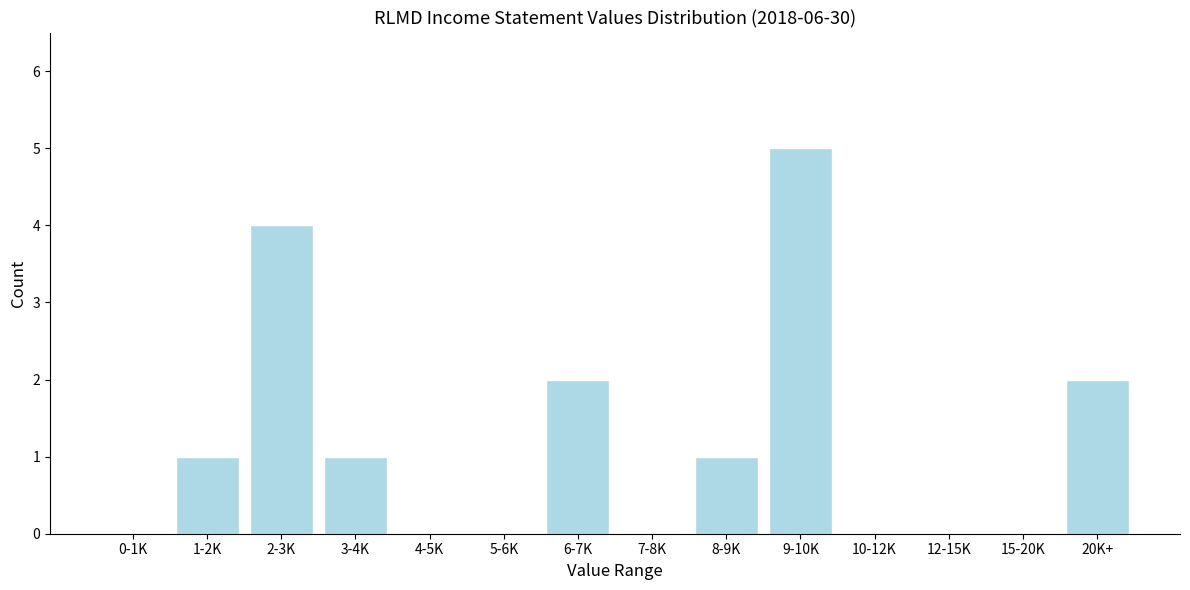

Reading left to right, extract all data points from this chart.

0-1K=0	1-2K=1	2-3K=4	3-4K=1	4-5K=0	5-6K=0	6-7K=2	7-8K=0	8-9K=1	9-10K=5	10-12K=0	12-15K=0	15-20K=0	20K+=2